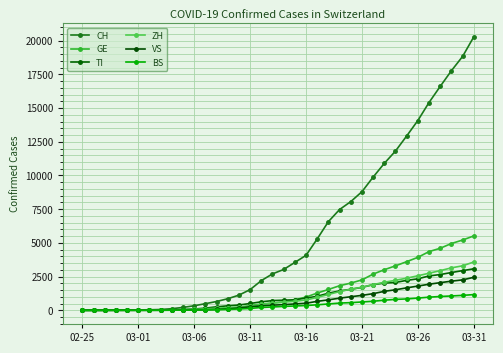

How many intersections are there between ZH and TI?

2